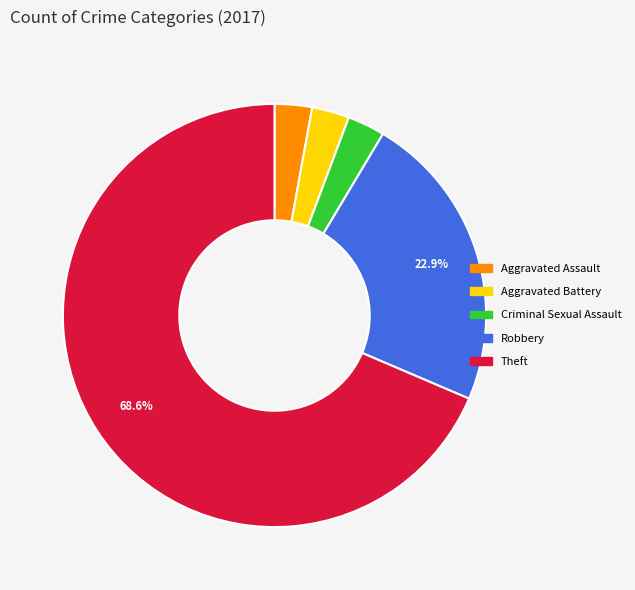

What is the majority slice?

Theft